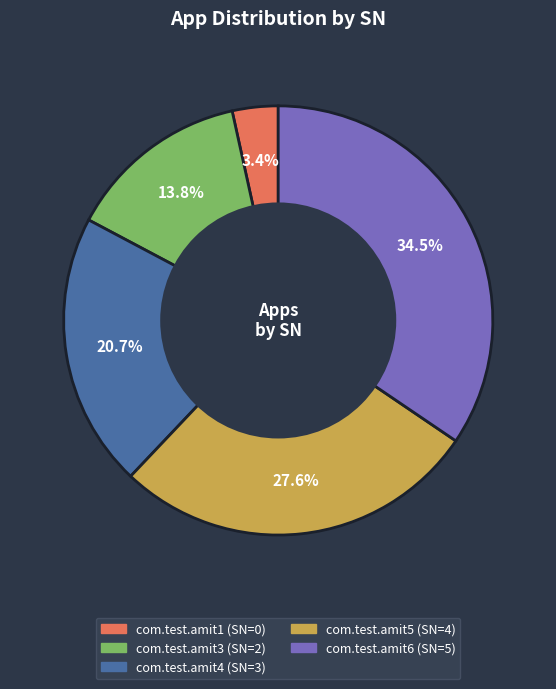

Is the sum of com.test.amit5 and com.test.amit1 greater than half?

No